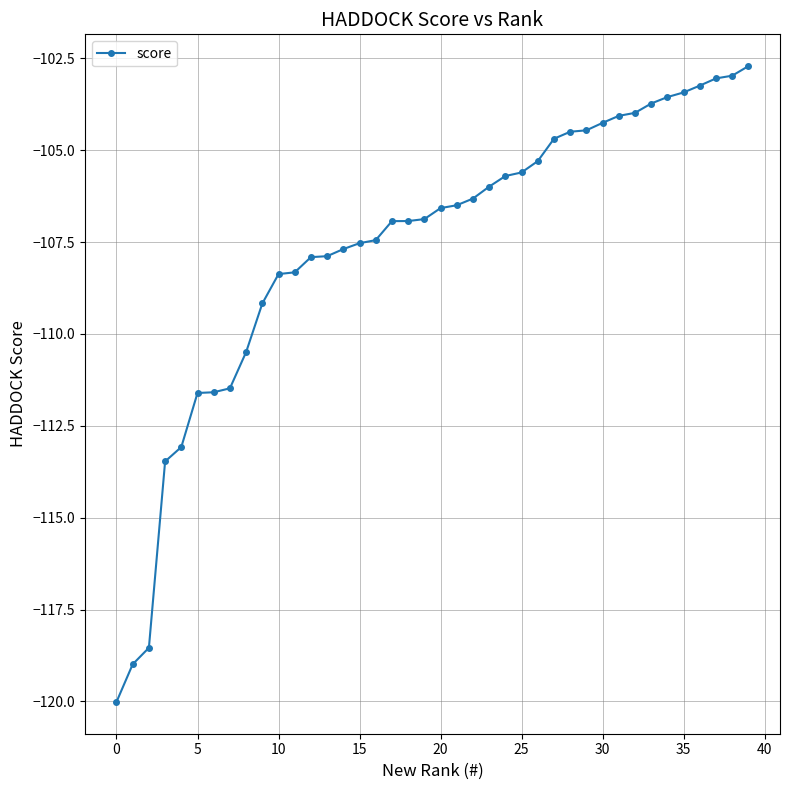

What is the greatest value displayed?

-102.7